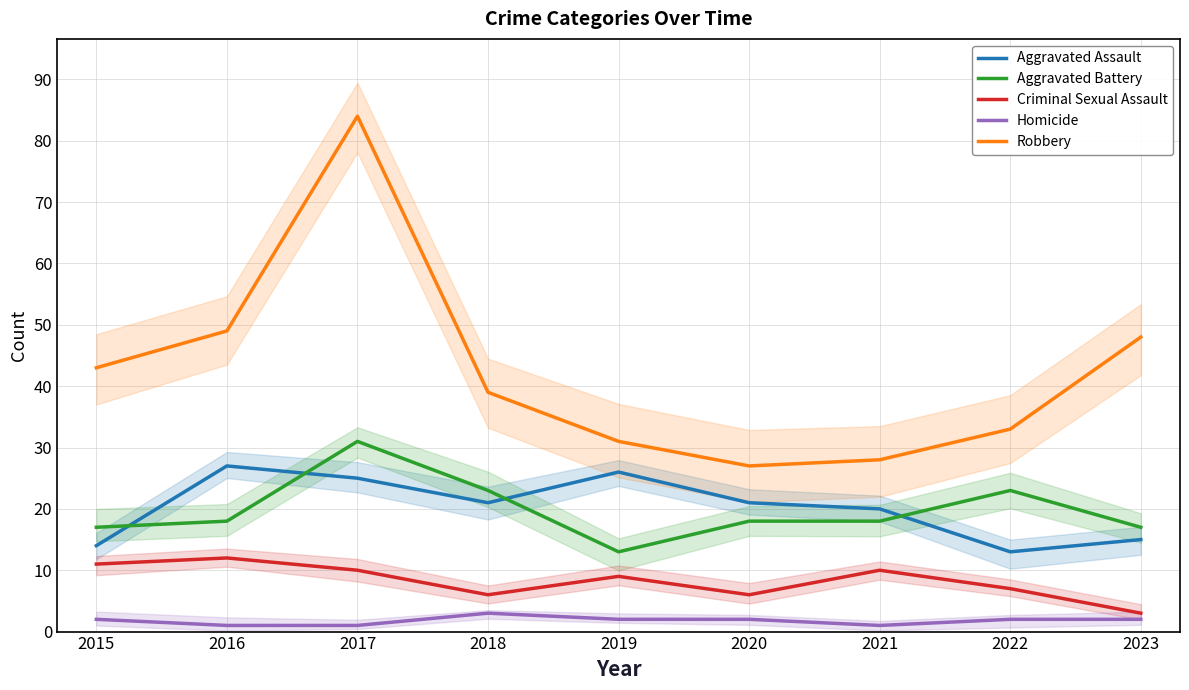

What is the sum of all Aggravated Battery values?

178